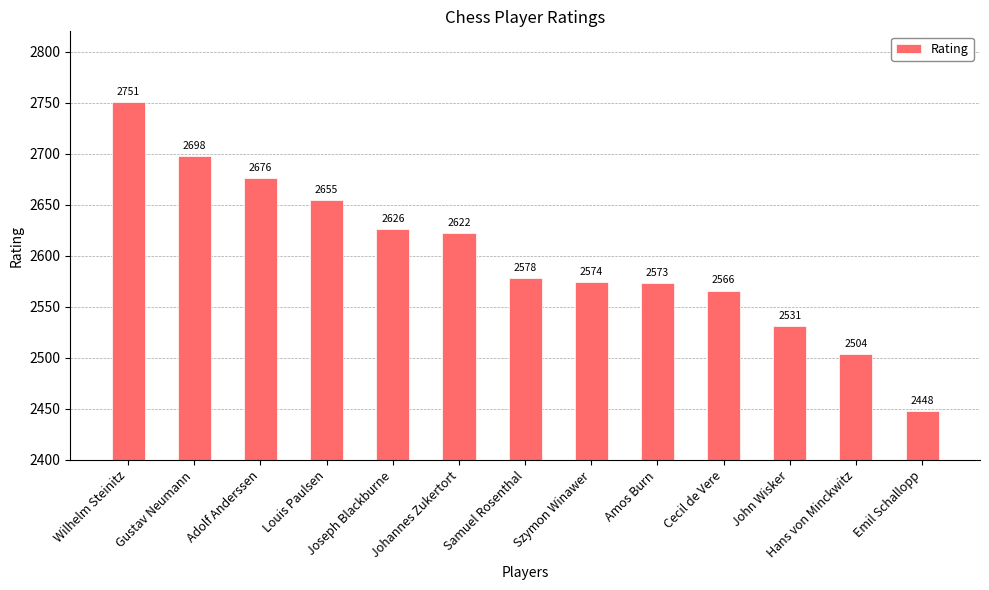

The chart shows a value of 1425 at Szymon Winawer. True or false?

False